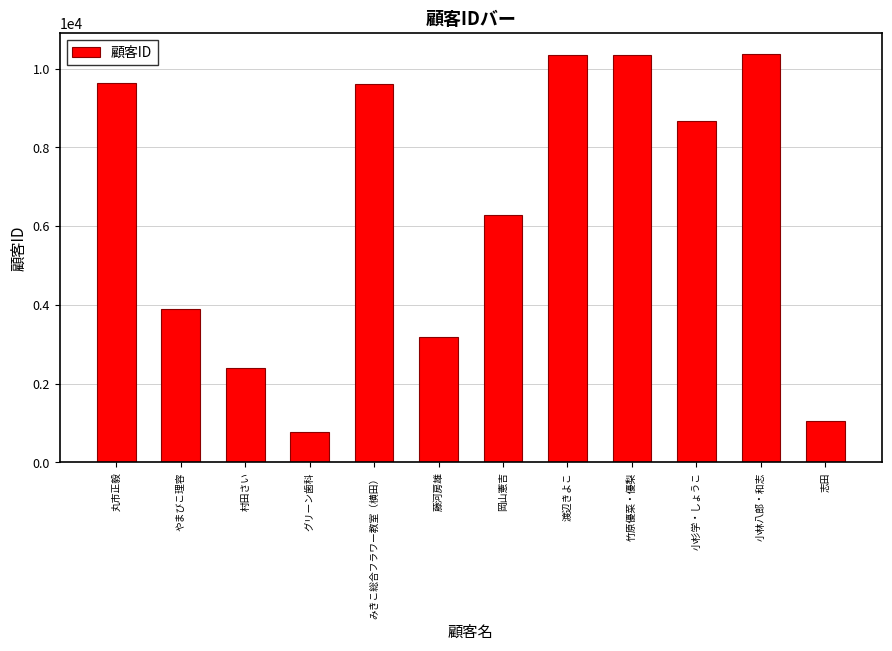

What is the smallest value displayed?

767